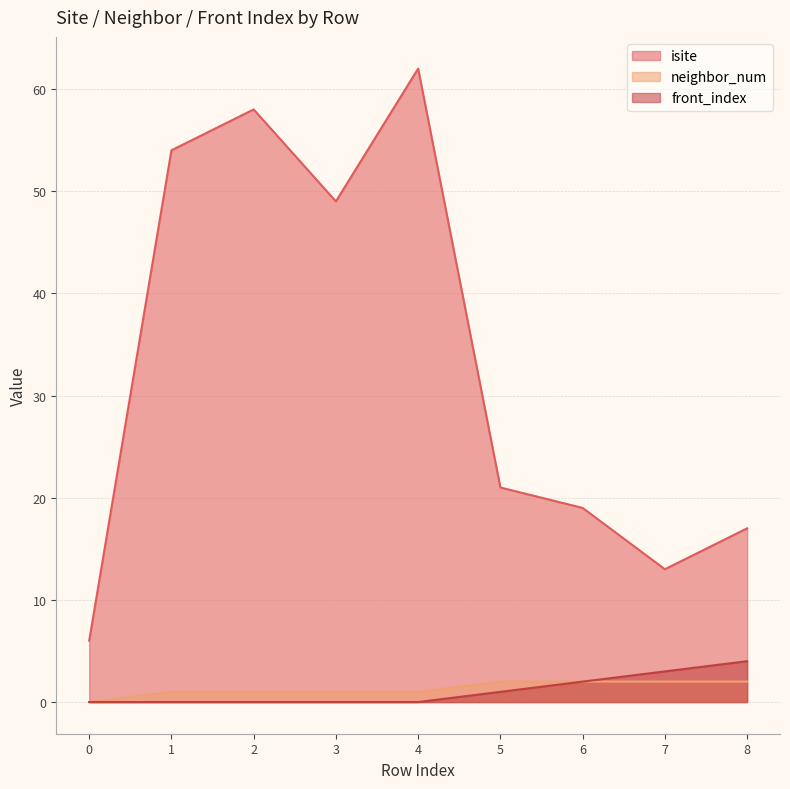

What is the difference between the isite values at 4 and 2?

4